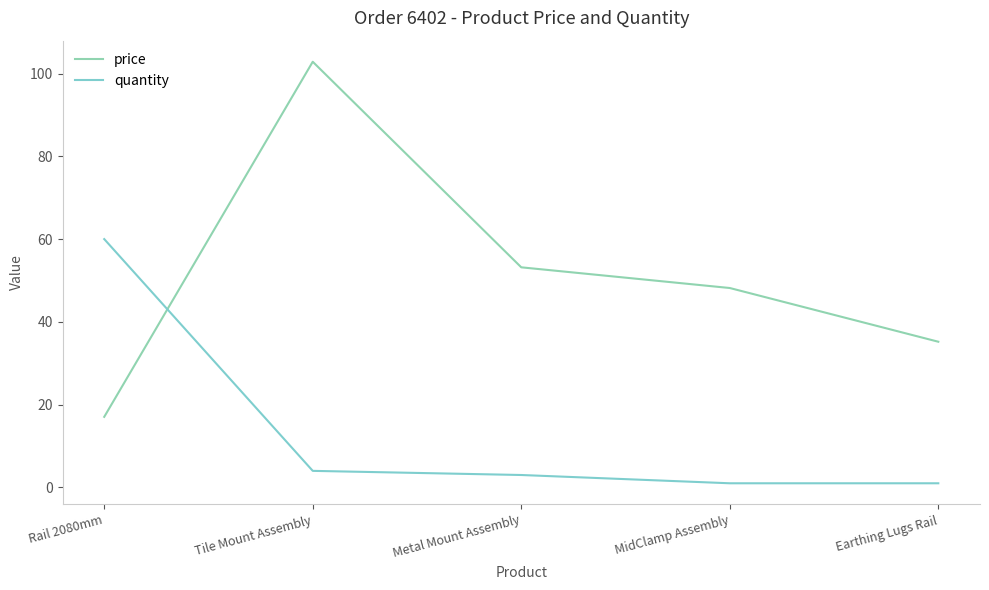

The value of quantity at Metal Mount Assembly is 3.0. True or false?

True